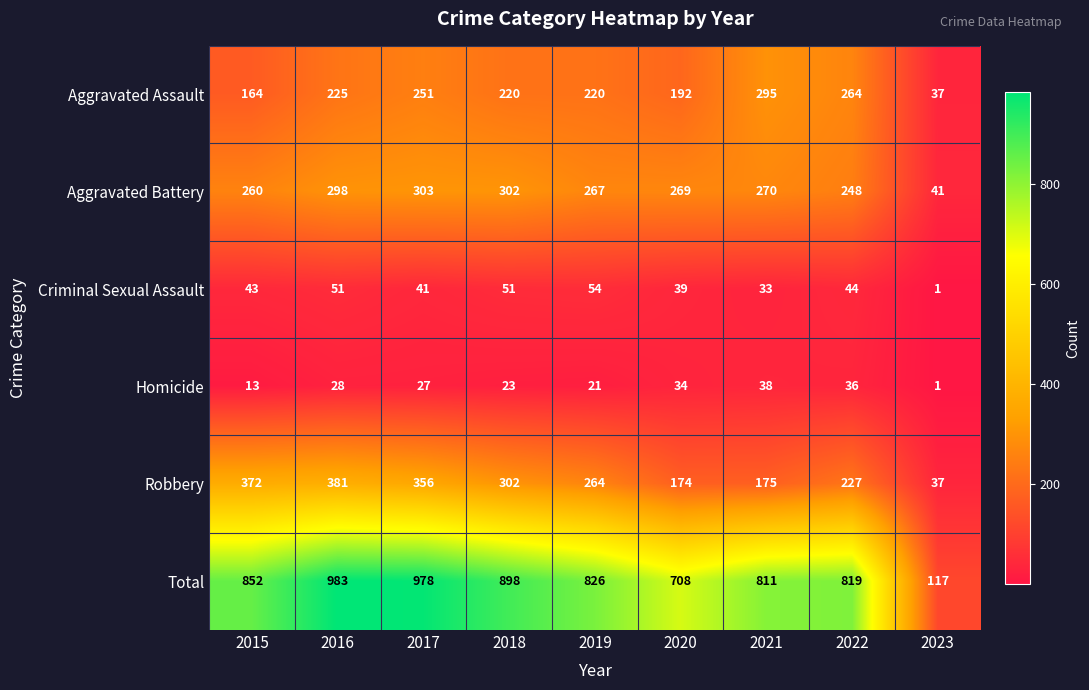

Which series changed the most between 2016 and 2021?

Robbery